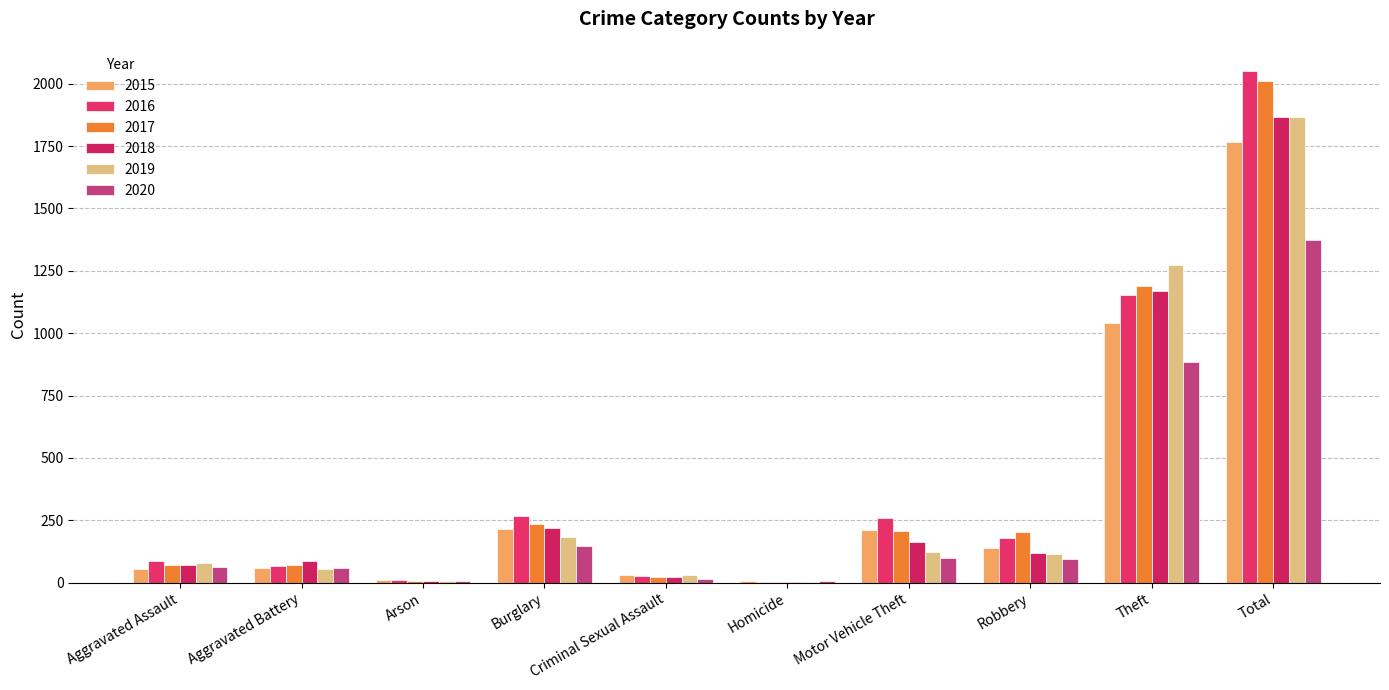

Is the value of 2016 at Arson greater than the value of 2015 at Burglary?

No